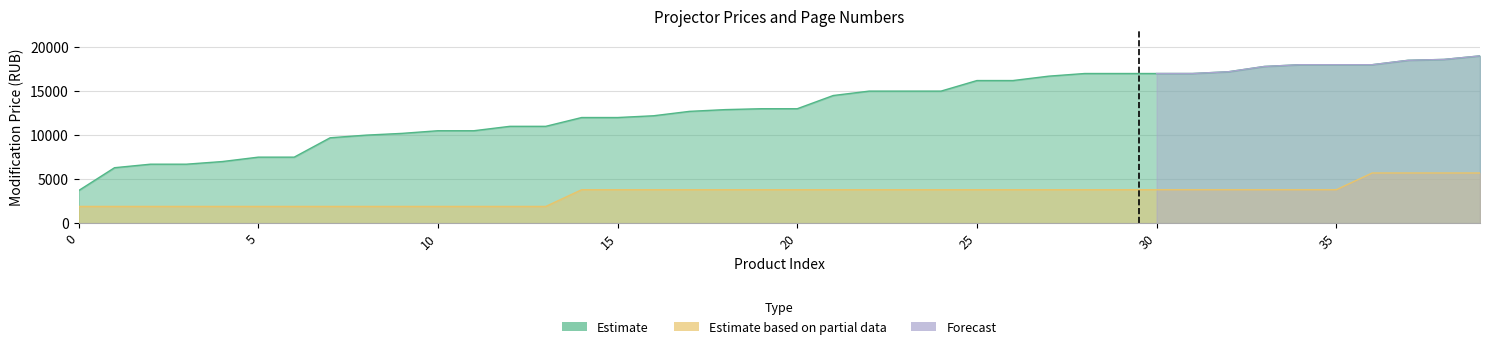

Does the chart have visible grid lines?

Yes